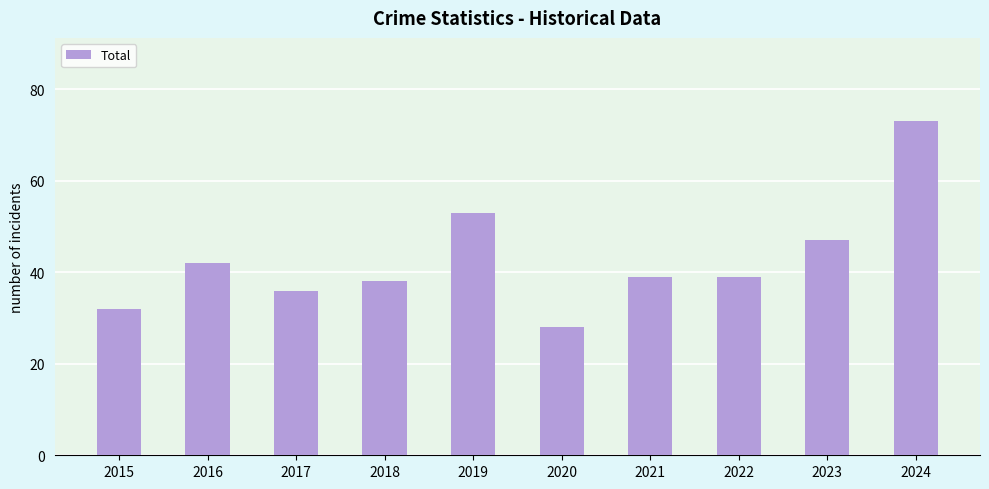

How many series are shown in this chart?

1